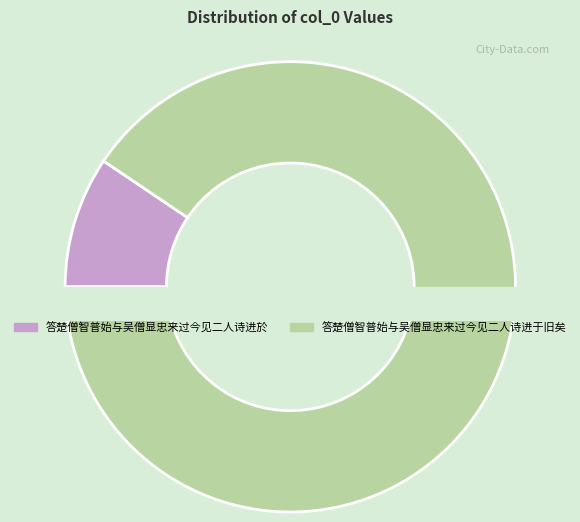

How many segments does this pie chart have?

2